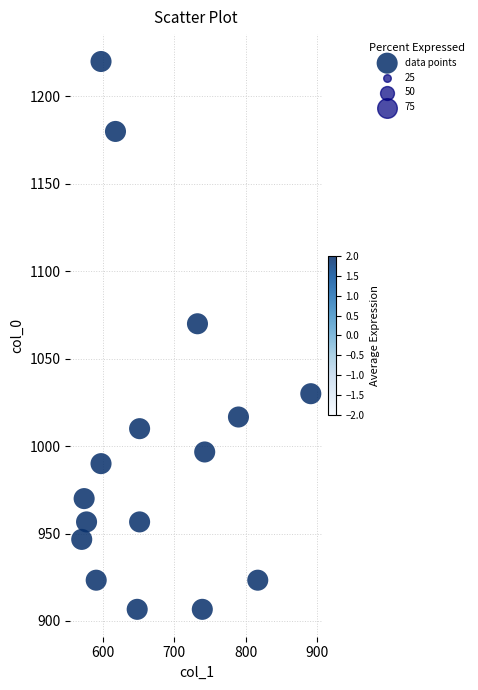

What is the range of X values (max minus min)?

320.6